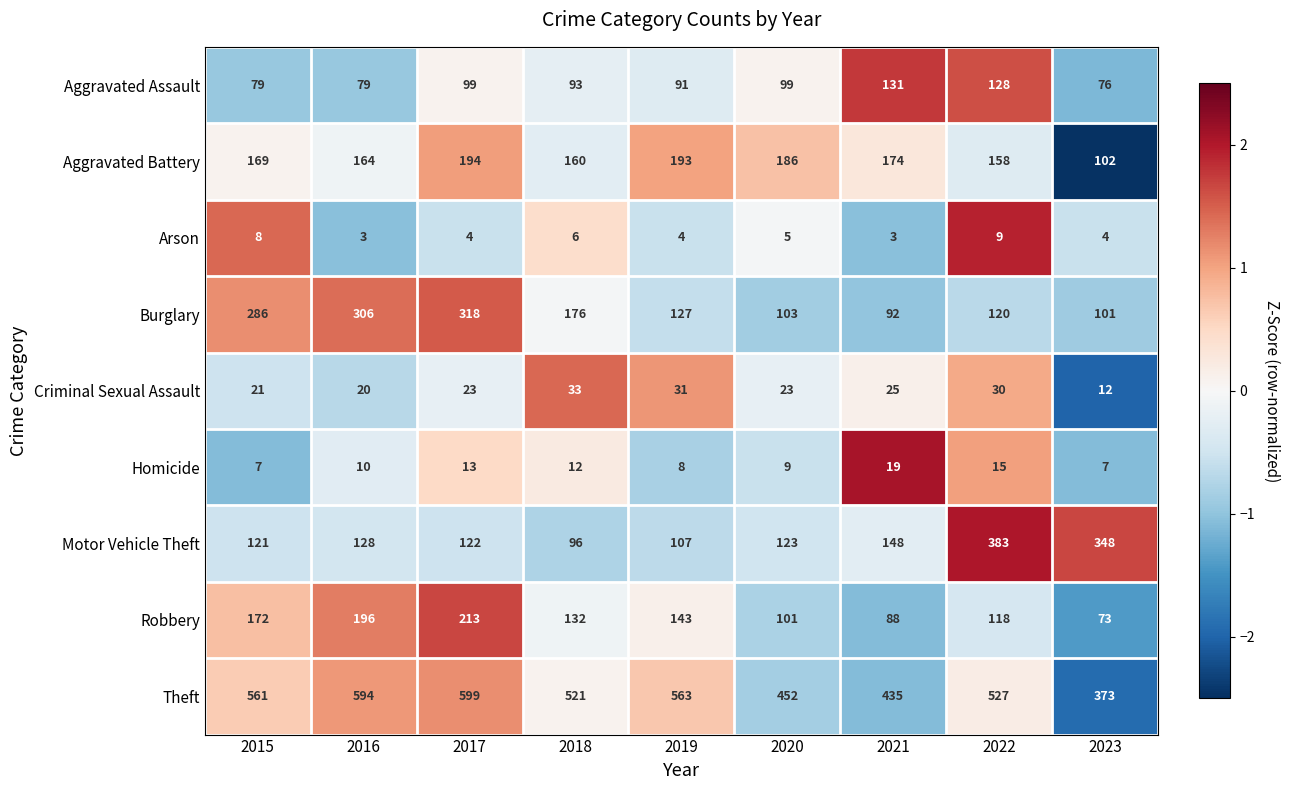

Read the Homicide value at 2023, to the nearest 10.

10